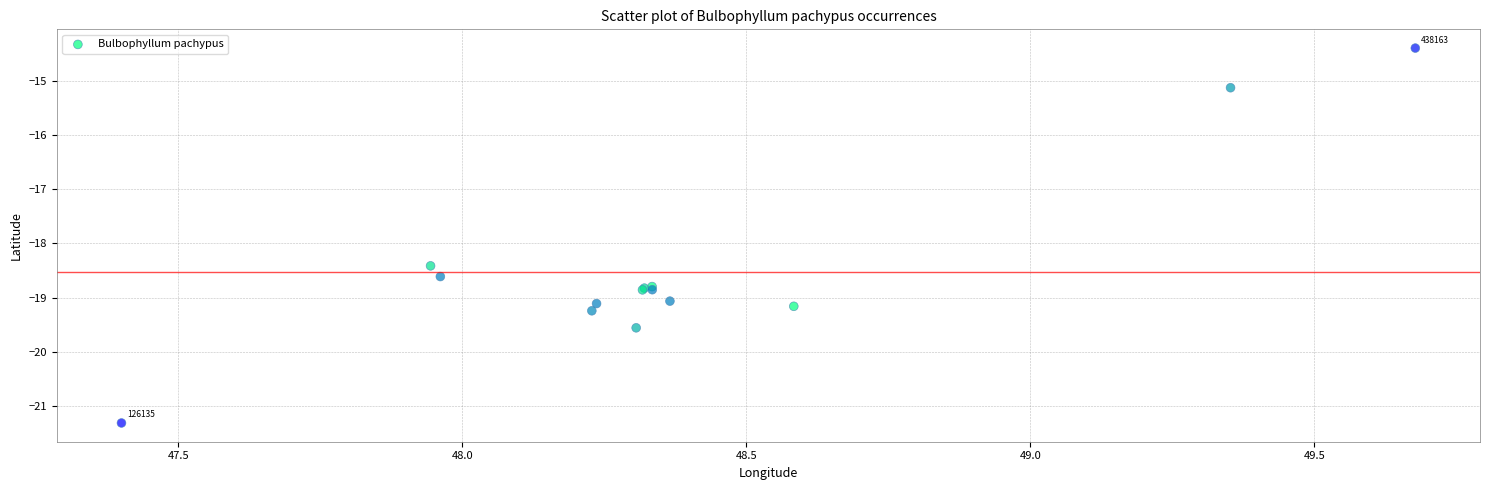

What Y value in the scatter plot is closest to -17?

-18.4